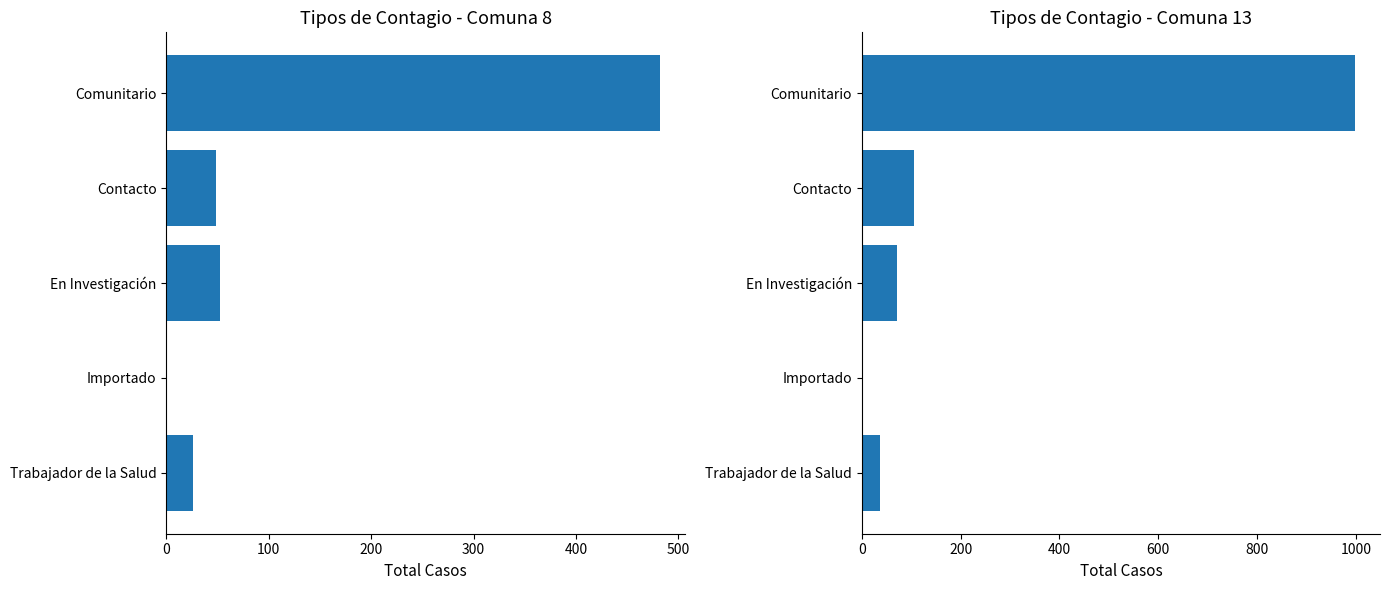

What is the value of the Comuna 13 bar at the 1st from the left?

999